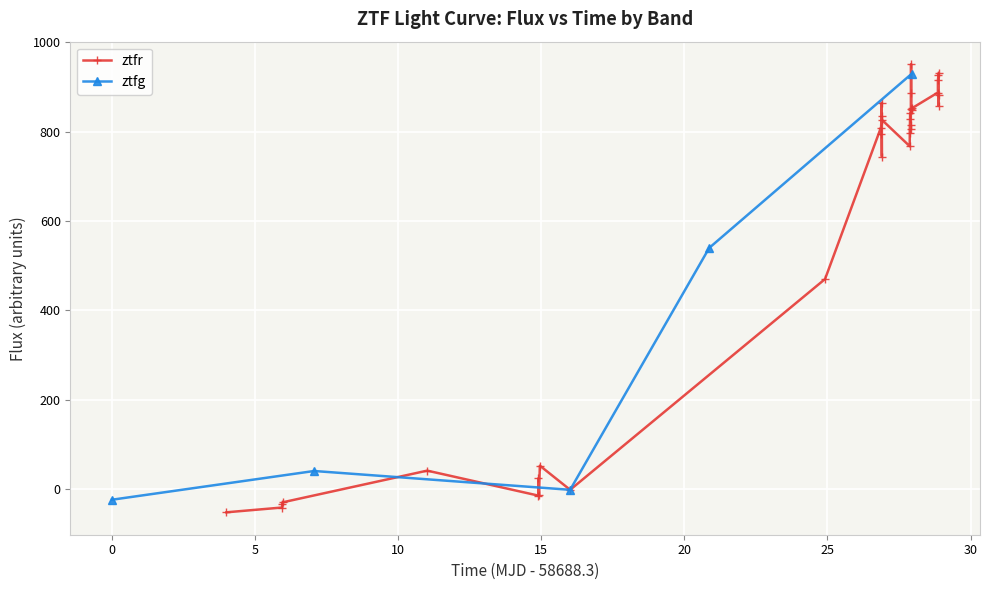

What is the value of the ztfr point at the 32nd from the left?

930.6